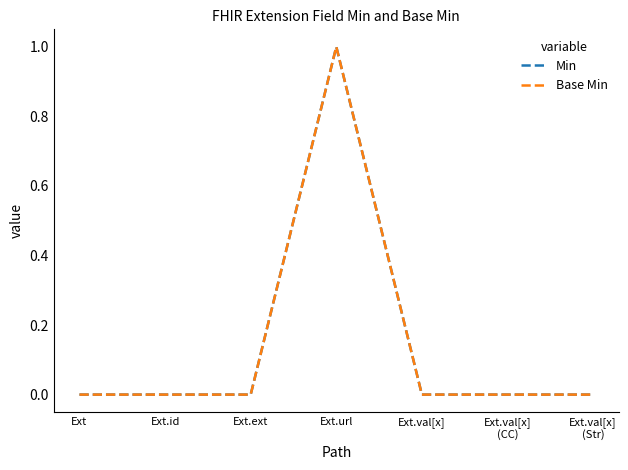

What is the difference between the maximum and second lowest values in the Base Min series?

1